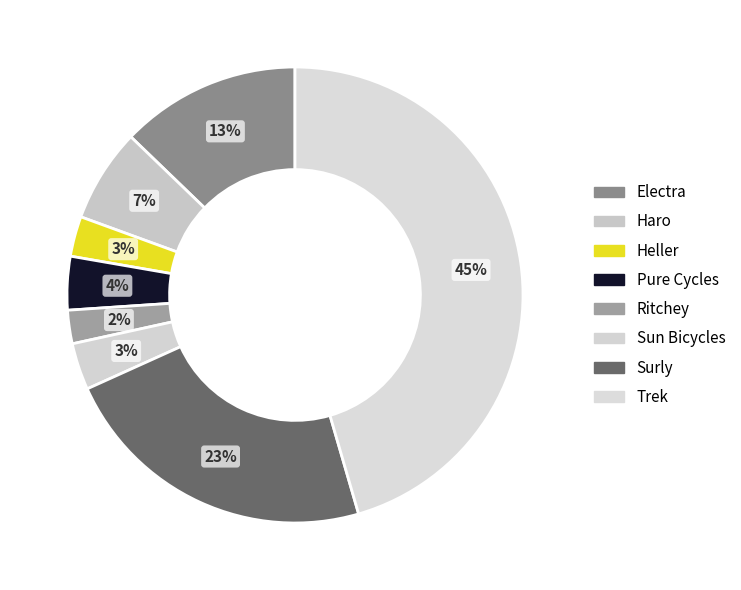

Rank the categories by value from highest to lowest.

Trek, Surly, Electra, Haro, Pure Cycles, Sun Bicycles, Heller, Ritchey